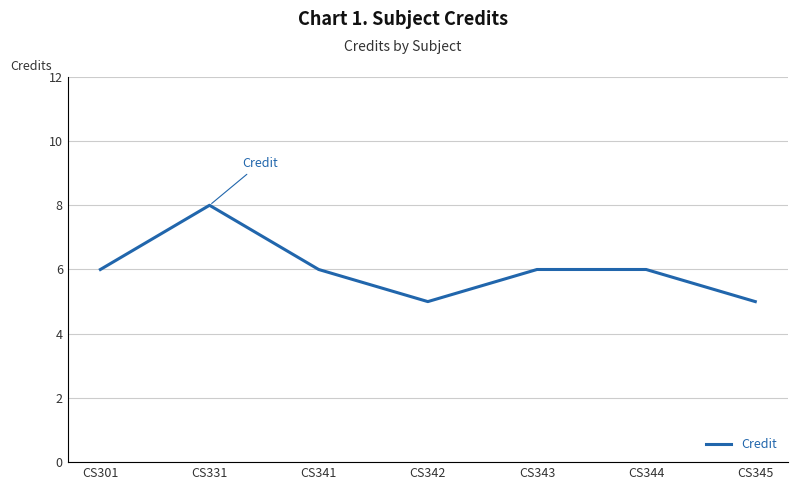

Does the chart display data point markers on the line(s)?

No